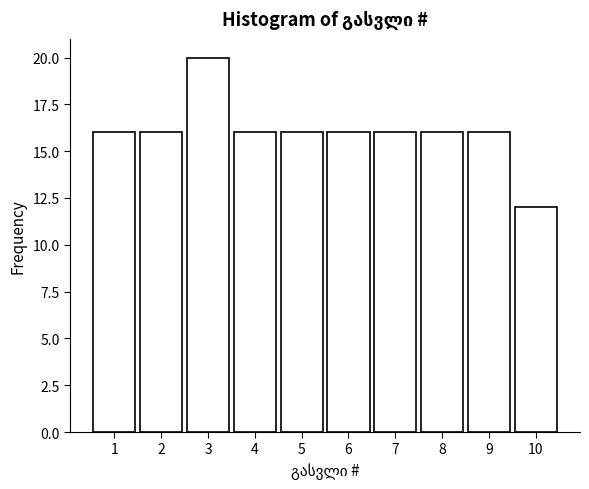

Reading left to right, what are all the values shown in this chart?

1=16	2=16	3=20	4=16	5=16	6=16	7=16	8=16	9=16	10=12